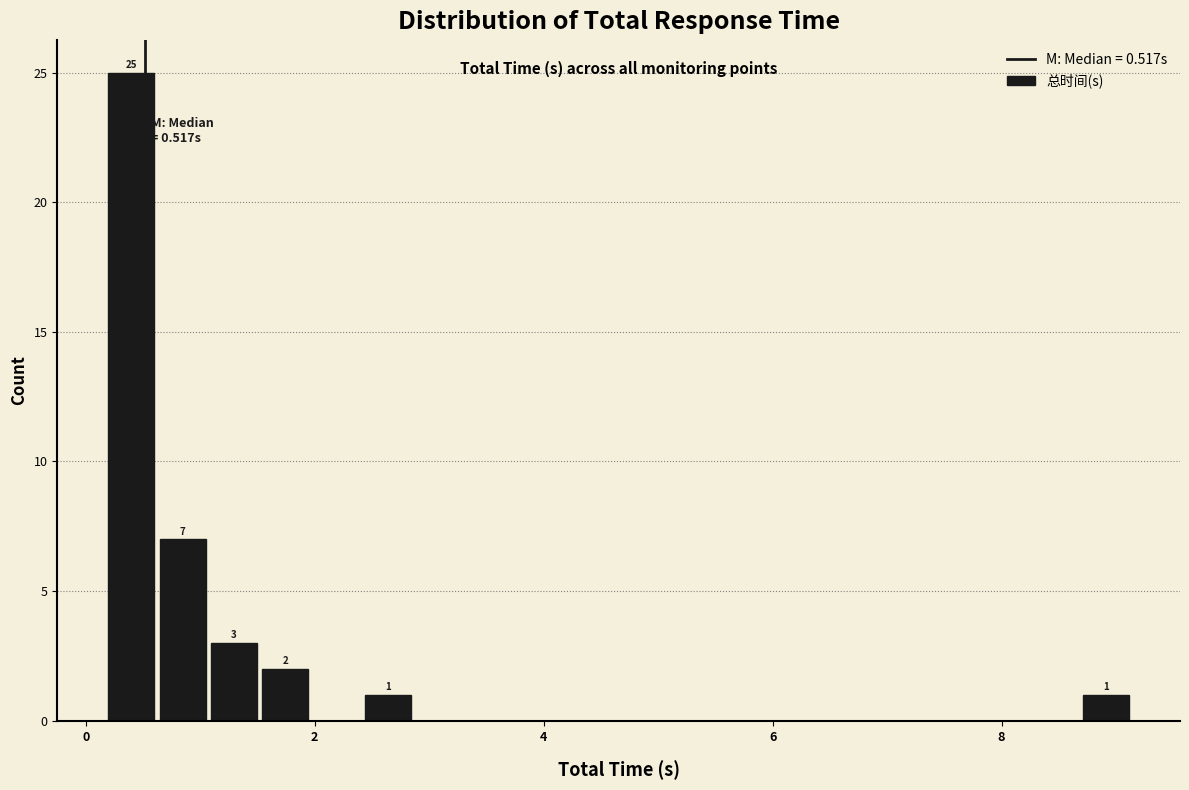

Read against the x-axis, roughly where is the centre of the tallest bar?

0.4